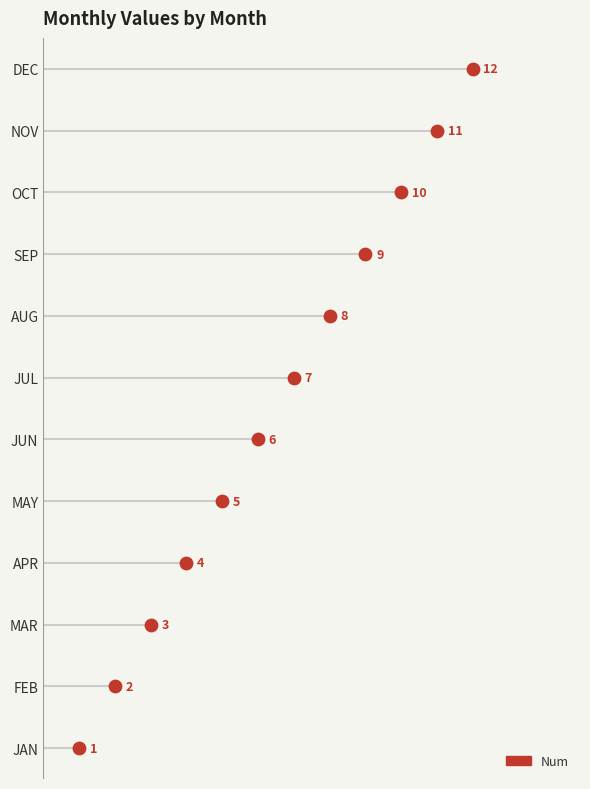

Between APR and SEP, which is larger?

SEP